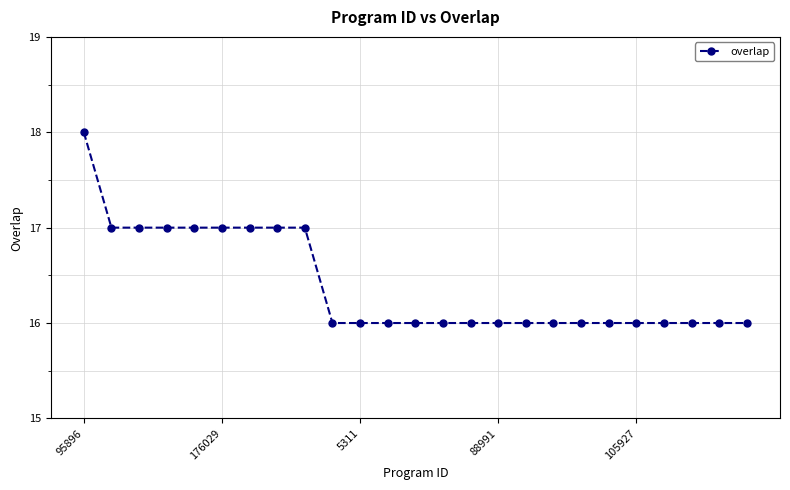

What is the smallest value displayed?

16